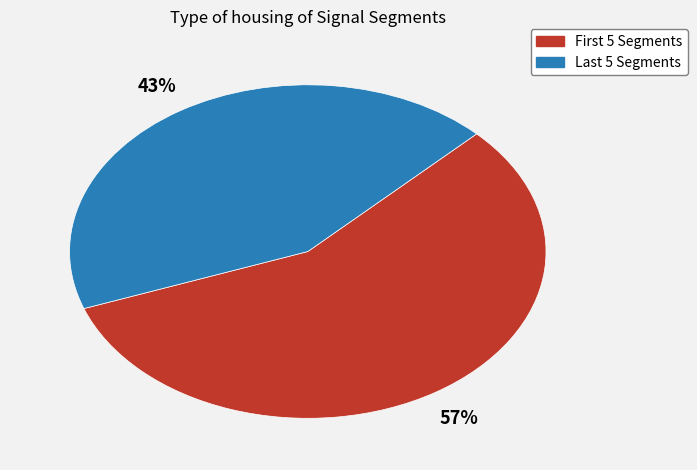

Is there any slice that represents more than half of the pie?

Yes